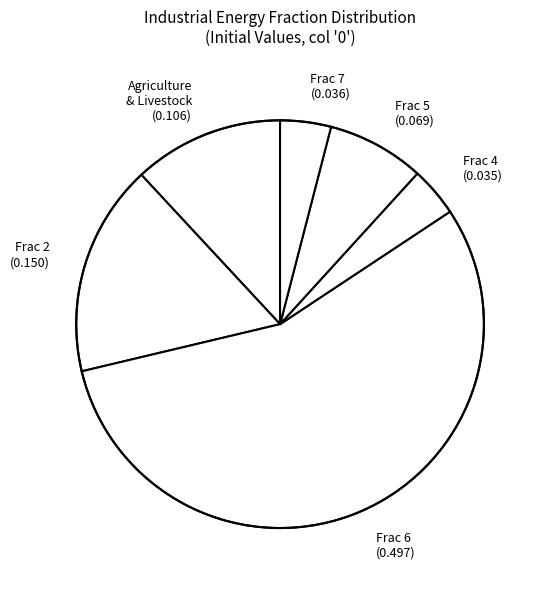

How many slices are in this pie chart?

6